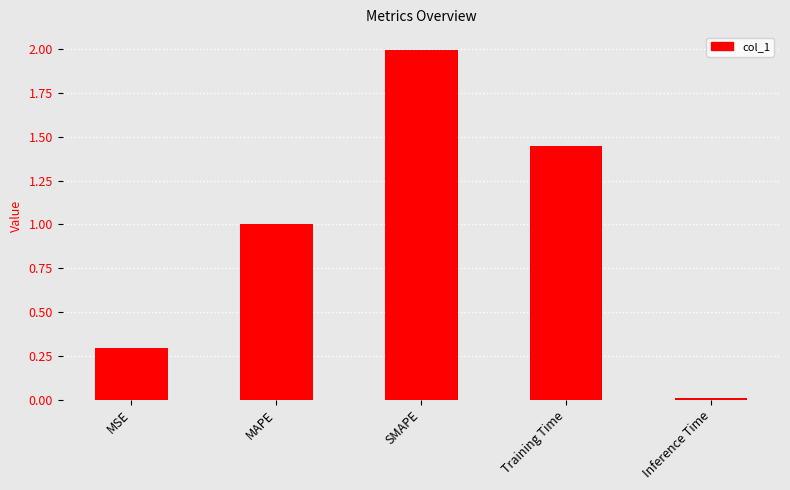

List the labels in order of value, largest first.

SMAPE, Training Time, MAPE, MSE, Inference Time